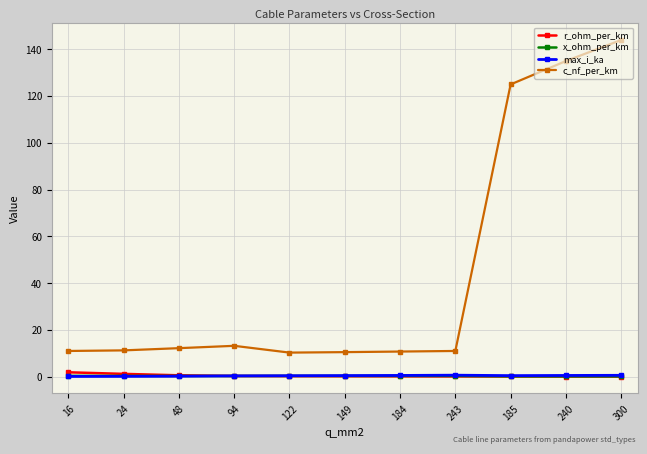

After their last crossing, which series has the higher values: r_ohm_per_km or max_i_ka?

max_i_ka